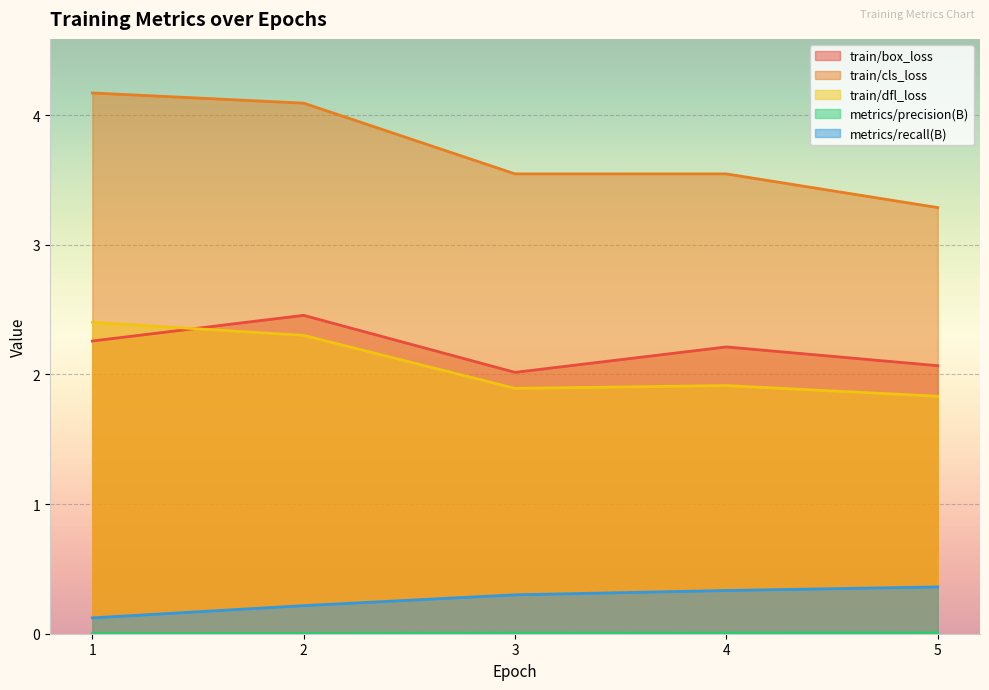

Reading left to right, extract all data points from this chart.

train/box_loss: 2.3	2.5	2.0	2.2	2.1
train/cls_loss: 4.2	4.1	3.5	3.5	3.3
train/dfl_loss: 2.4	2.3	1.9	1.9	1.8
metrics/precision(B): 0.0	0.0	0.0	0.0	0.0
metrics/recall(B): 0.1	0.2	0.3	0.3	0.4